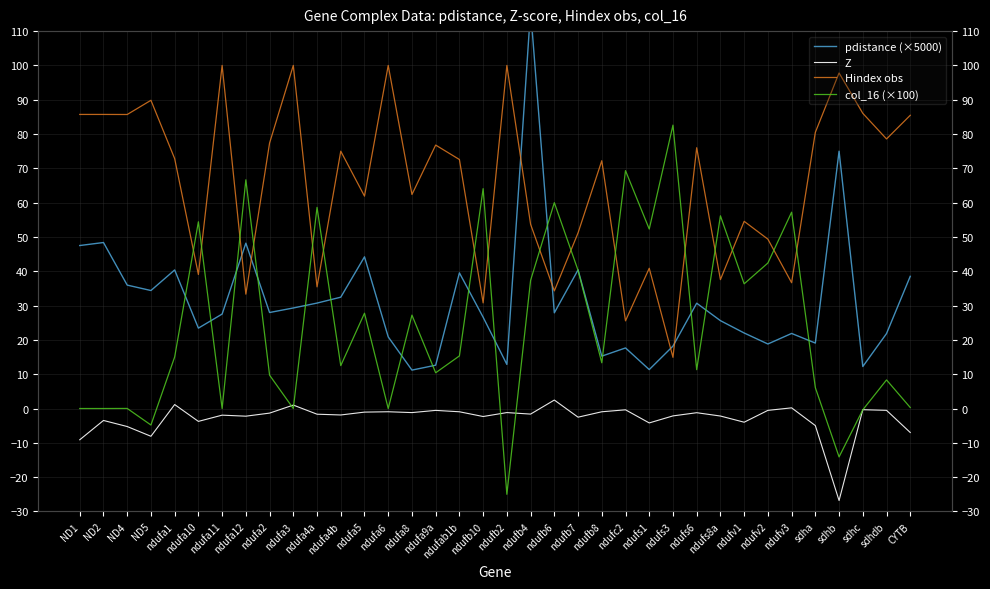

The value of Z at sdha is -5.0. True or false?

True